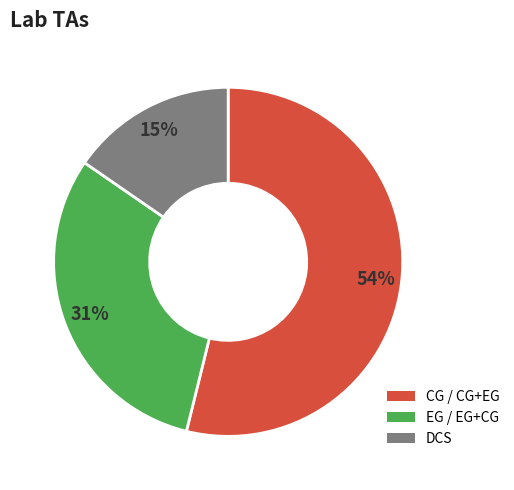

What percentage is the CG / CG+EG slice, to the nearest percent?

54%